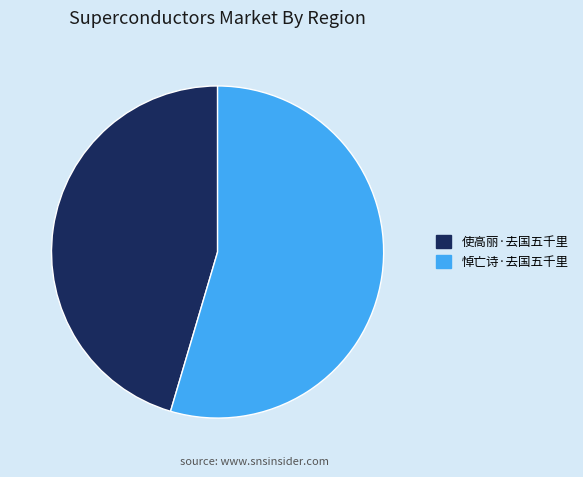

How many segments does this pie chart have?

2